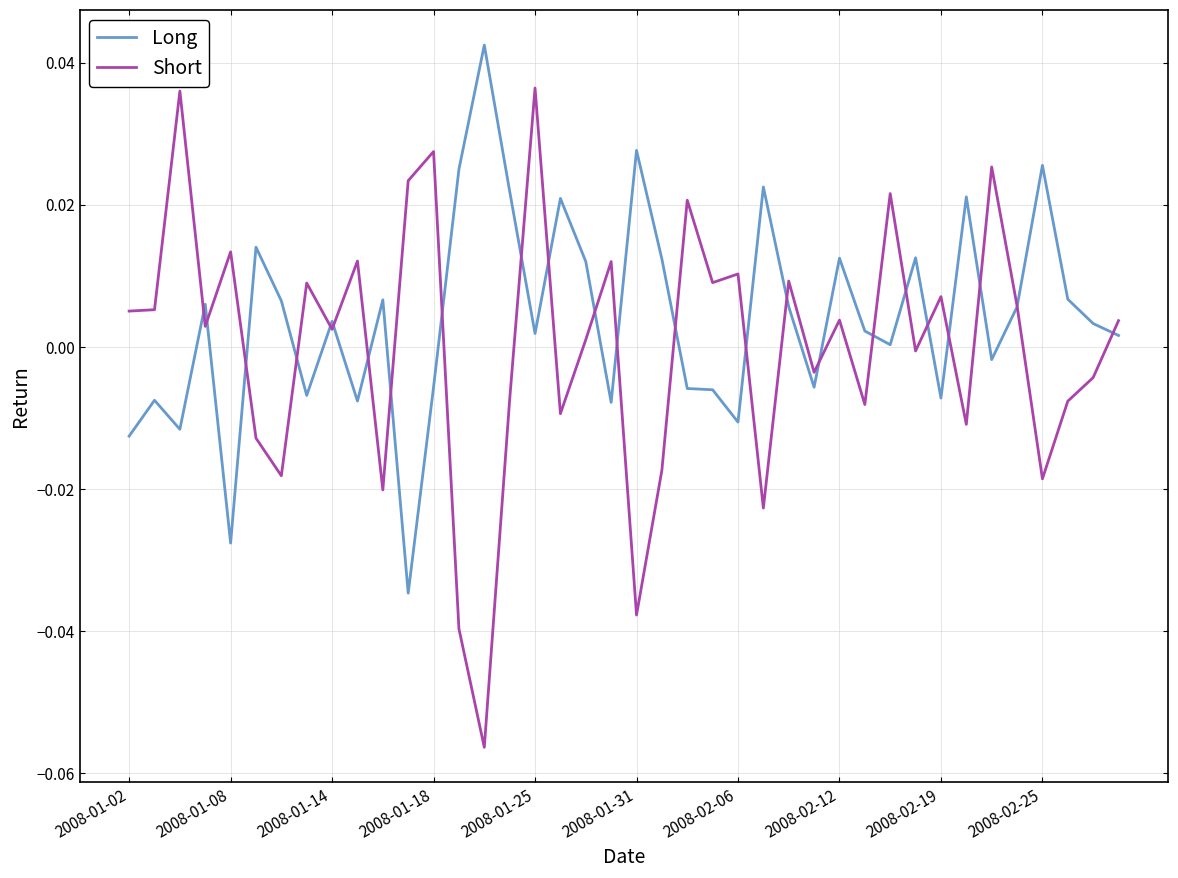

Which series has the widest spread of values?

Short